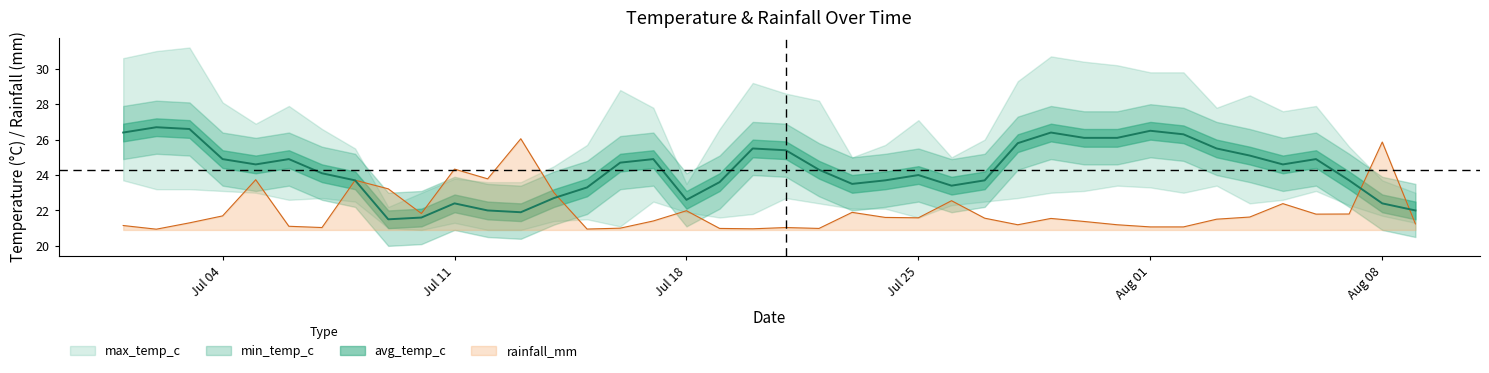

Which series changed the most between 2022-07-31 and 2022-08-02?

avg_temp_c